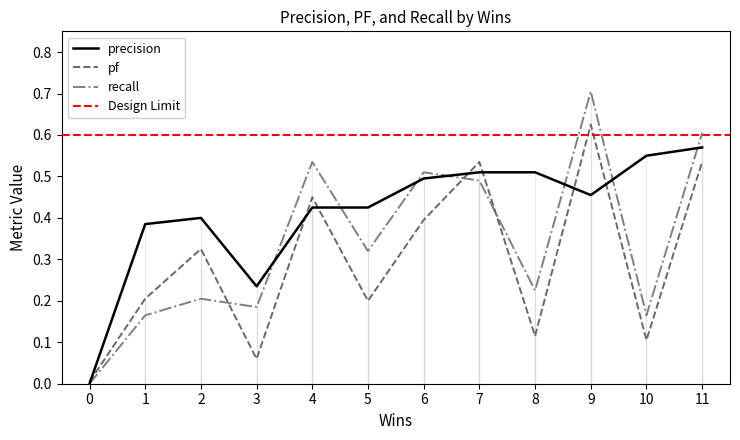

At which label does pf reach its peak?

9